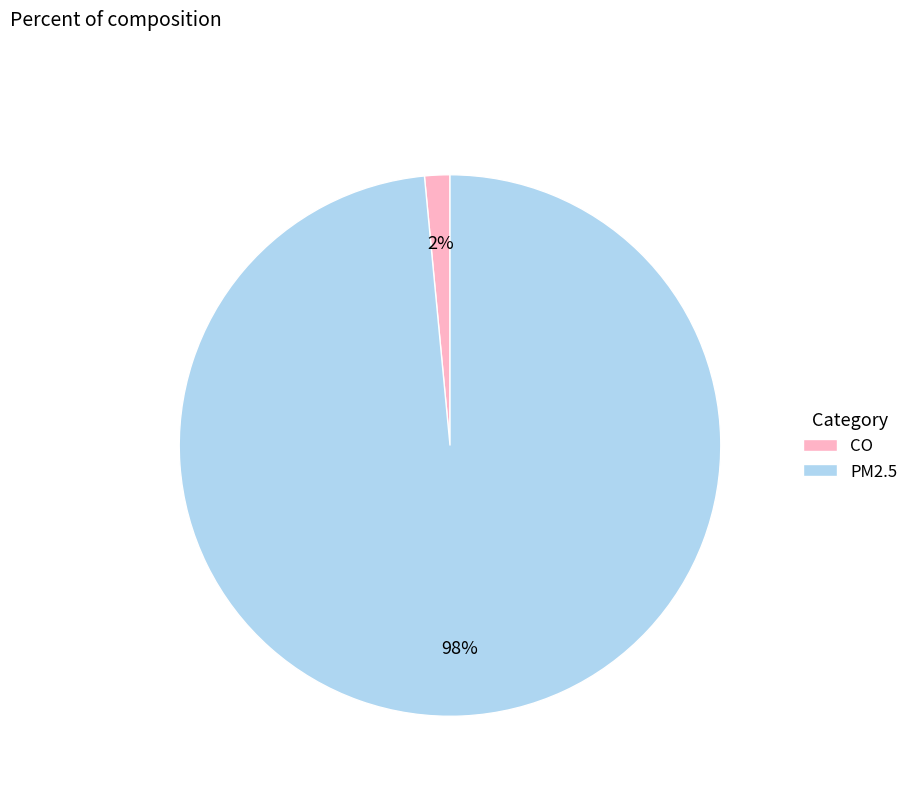

Do PM2.5 and CO together represent more than half of the pie?

Yes